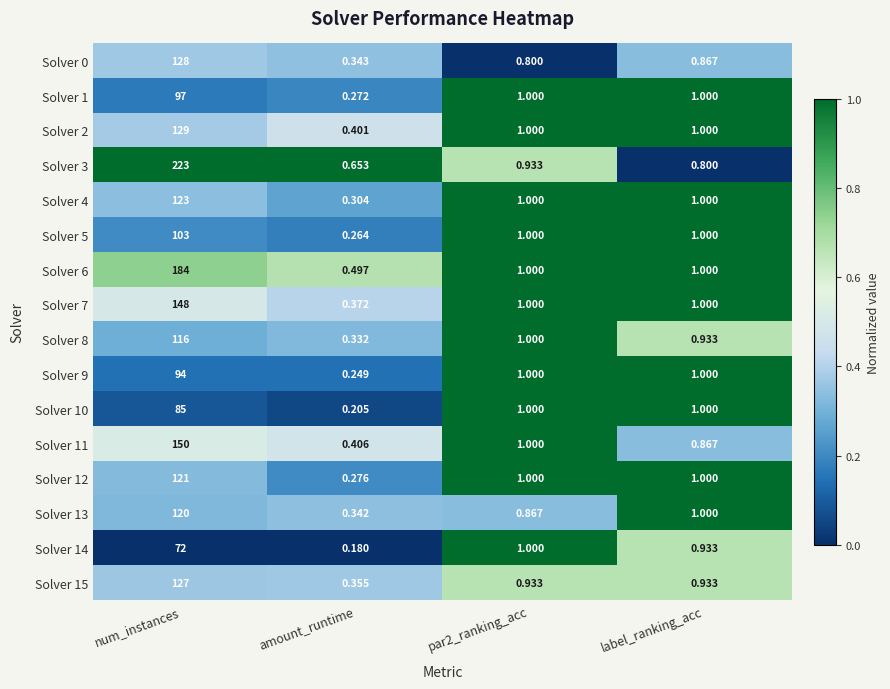

Where does the Solver 2 series first go above 1?

num_instances